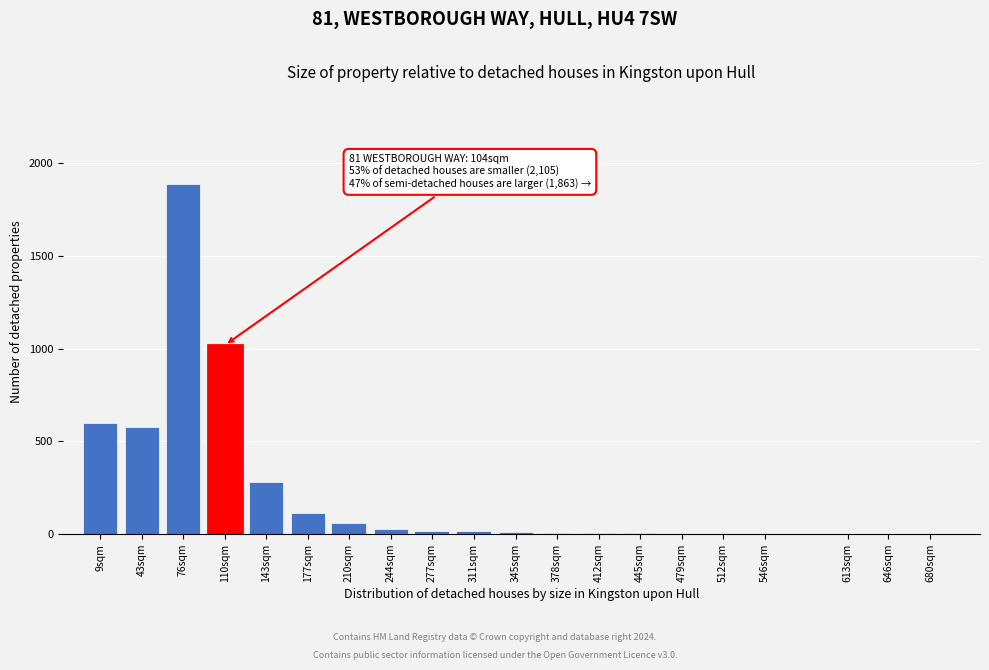

At which label is the value closest to 945?

110sqm